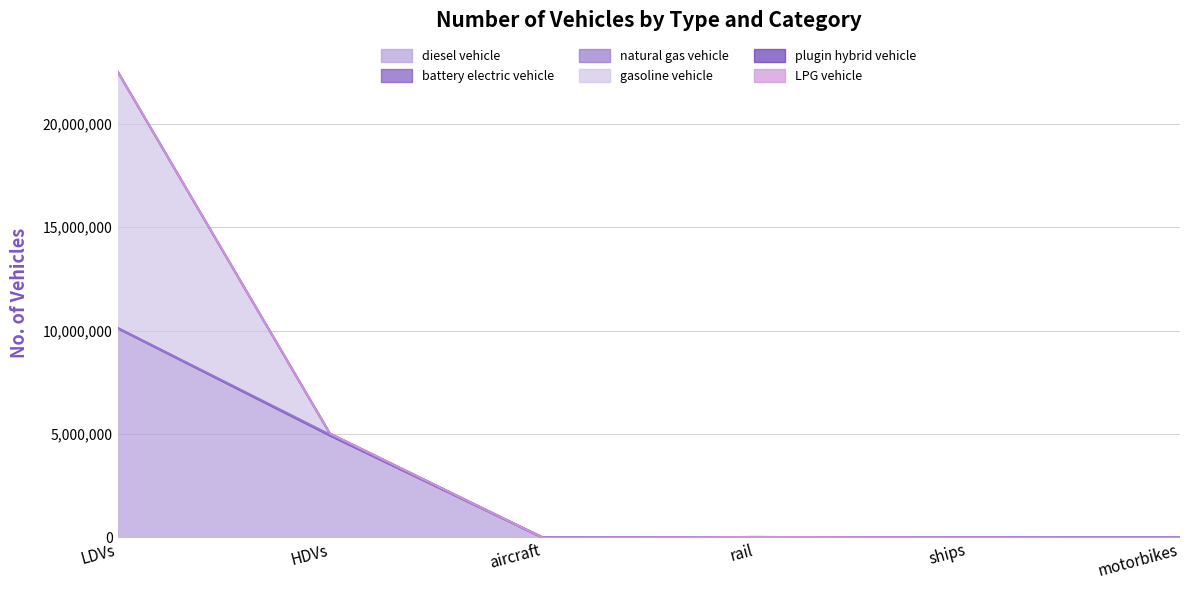

At which label does diesel vehicle reach its peak?

LDVs